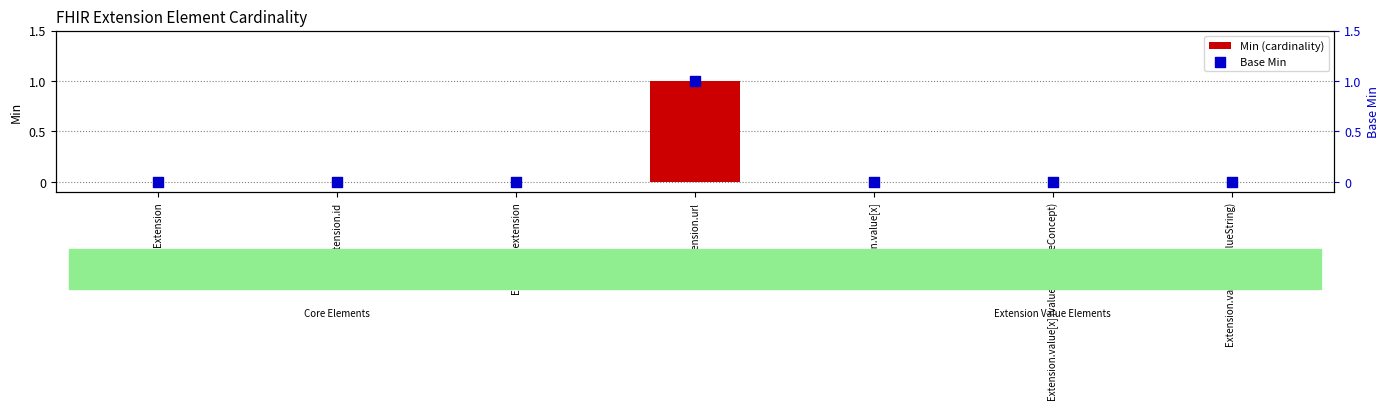

At how many categories does at least one series exceed 0?

1